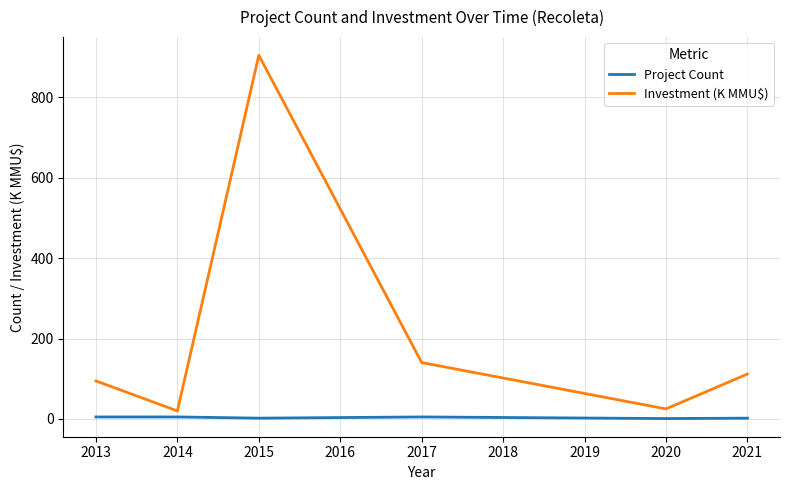

At which category does the chart reach its peak across all series?

2015